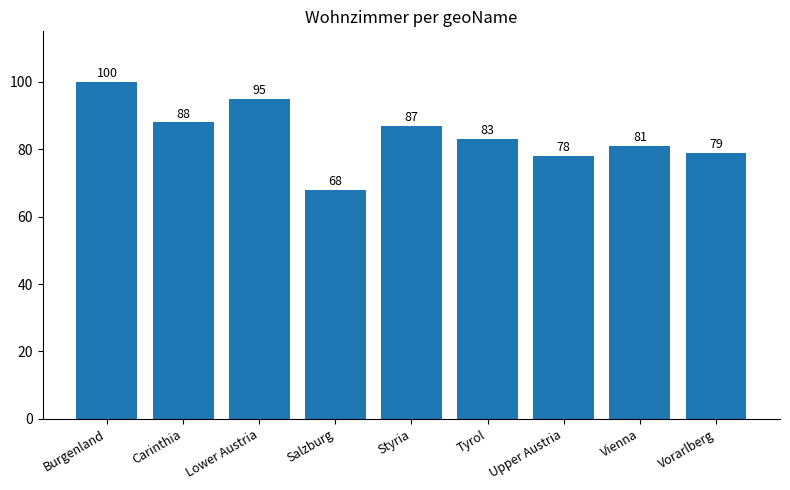

The value at Upper Austria is 78. True or false?

True